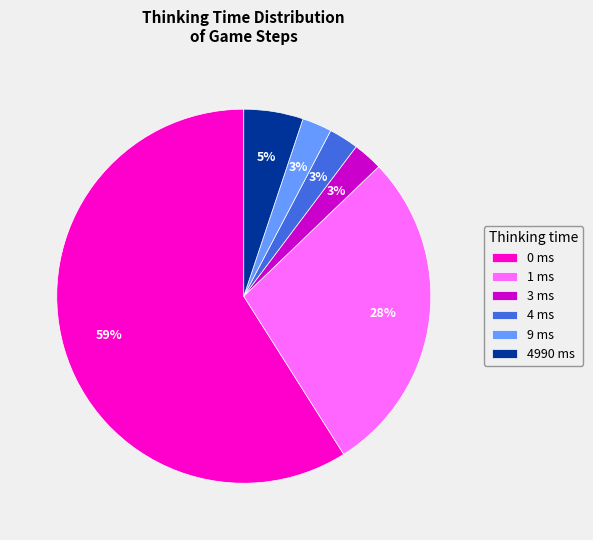

True or false: 0 ms accounts for 69% of the total.

False